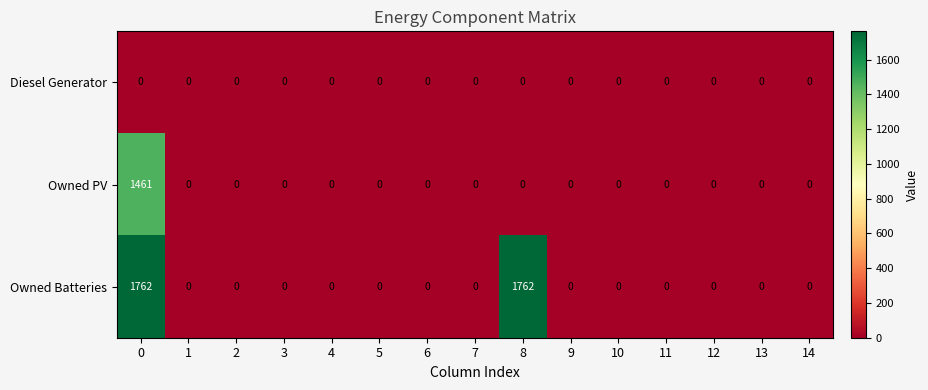

The value of Diesel Generator at 14 is 0. True or false?

True